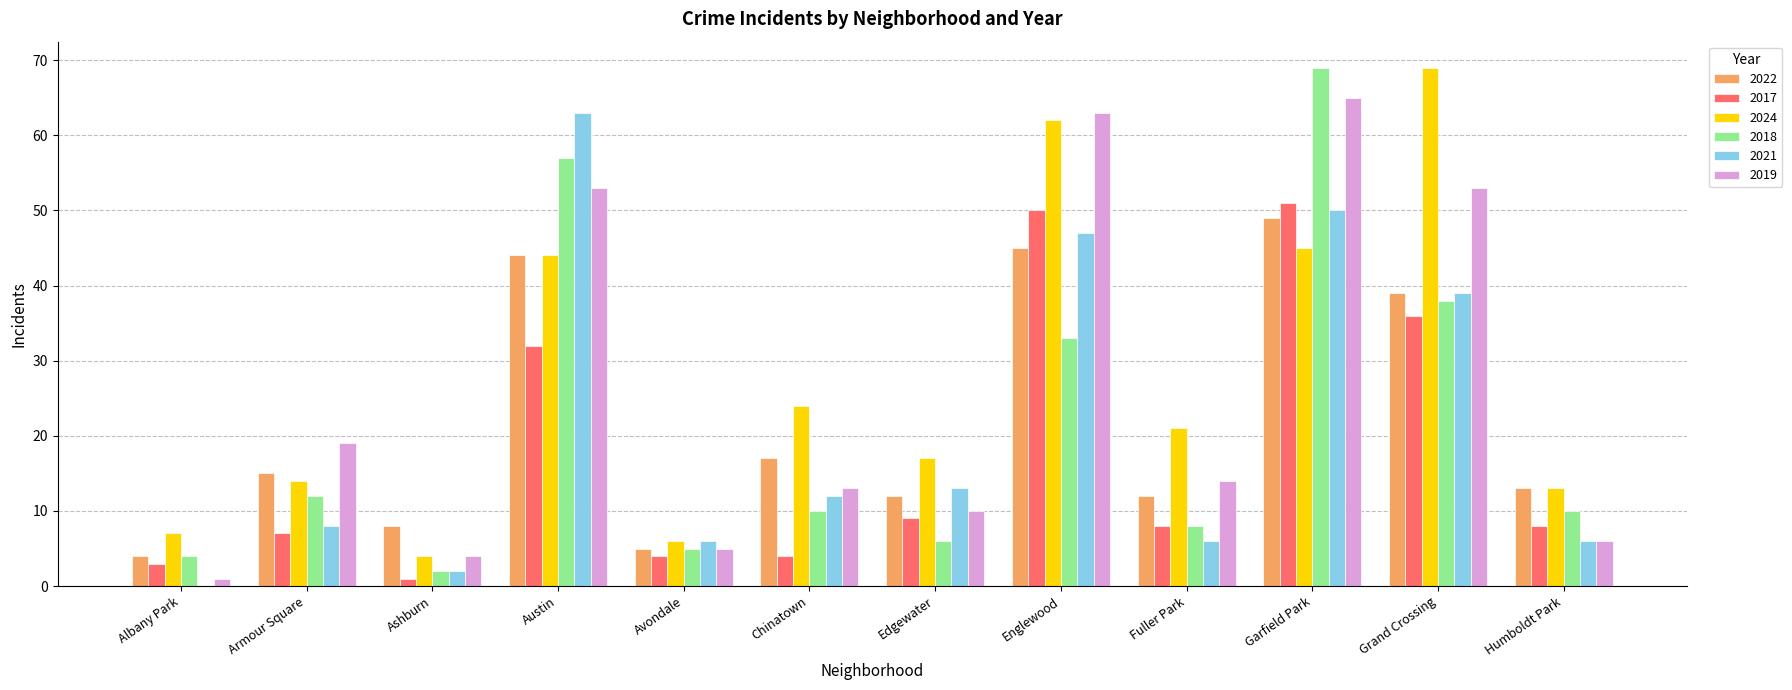

At which label is 2017 closest to 26?

Austin